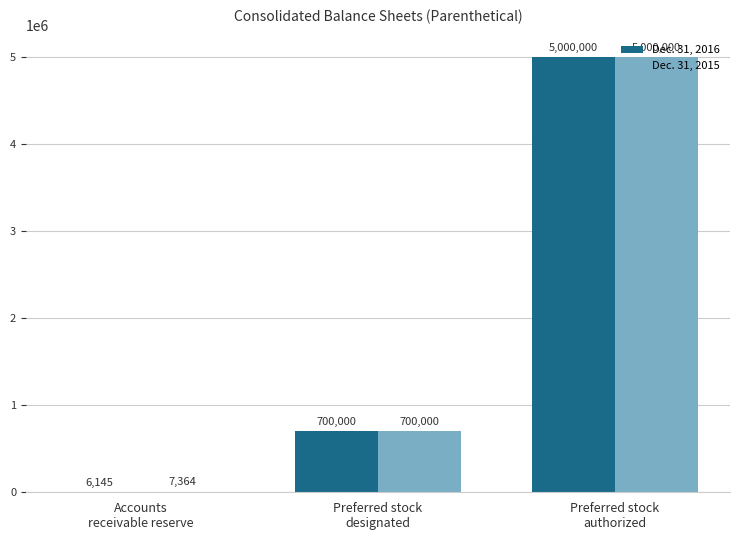

What are all the series names shown in the legend?

Dec. 31, 2016, Dec. 31, 2015